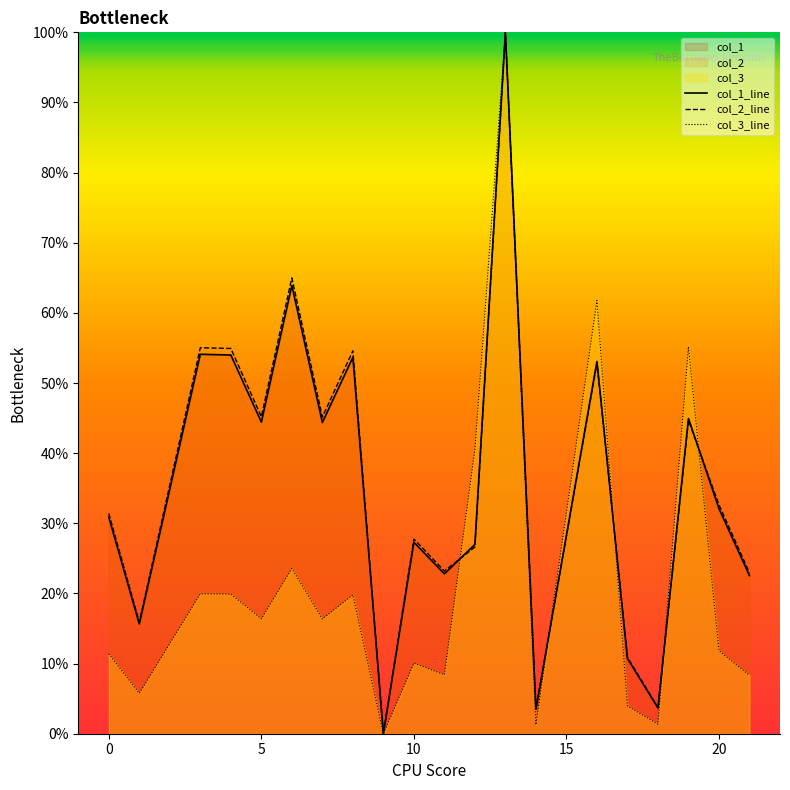

At how many categories does at least one series exceed 99?

1